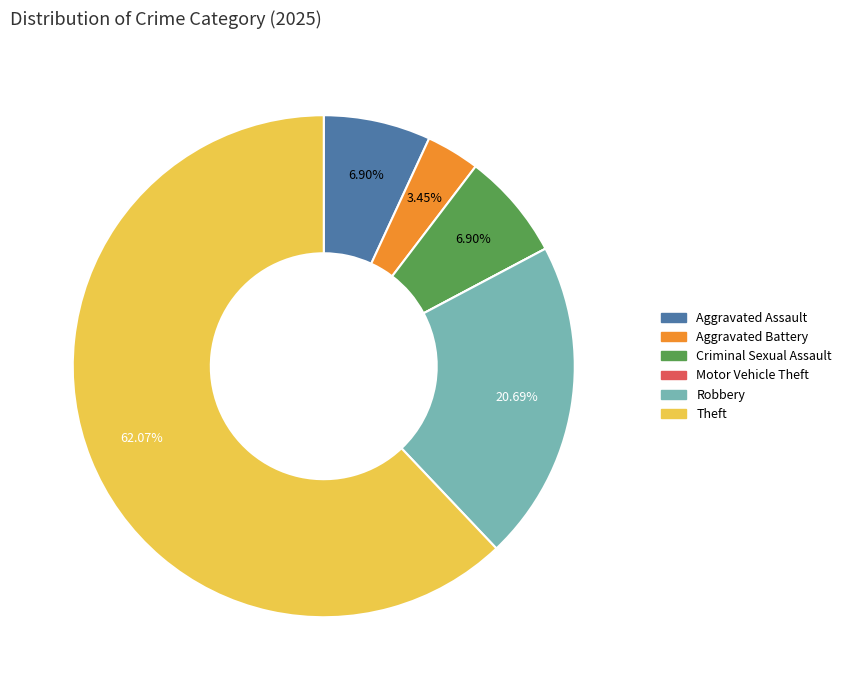

Which category has the biggest portion of the pie?

Theft